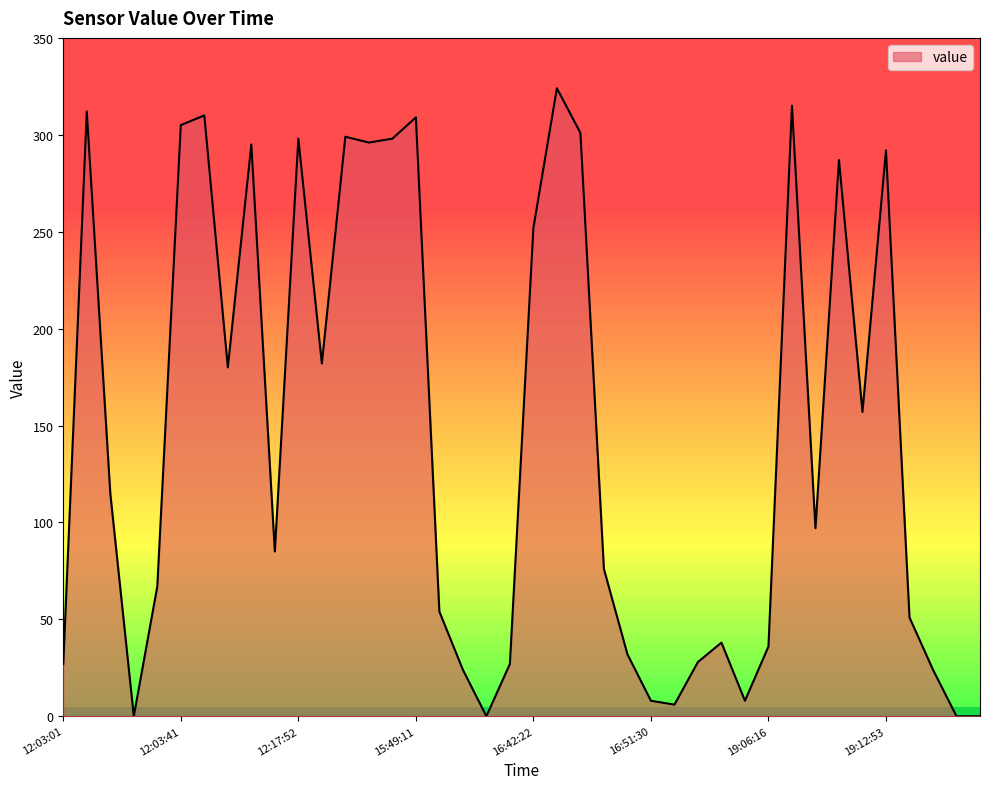

What is the maximum value shown in the chart?

324